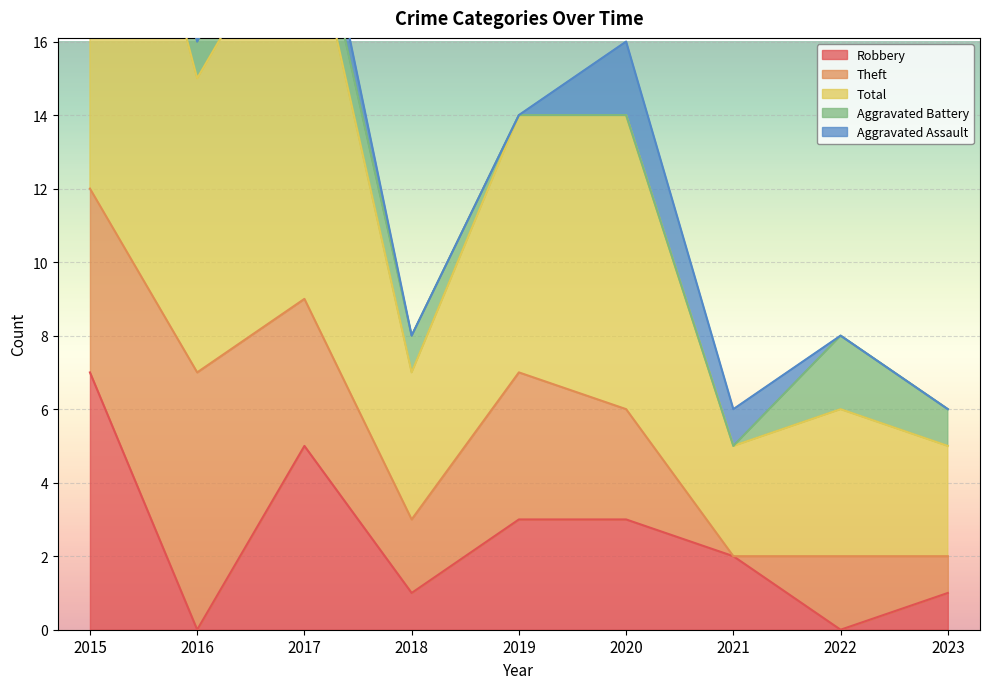

What are all the series names shown in the legend?

Robbery, Theft, Total, Aggravated Battery, Aggravated Assault